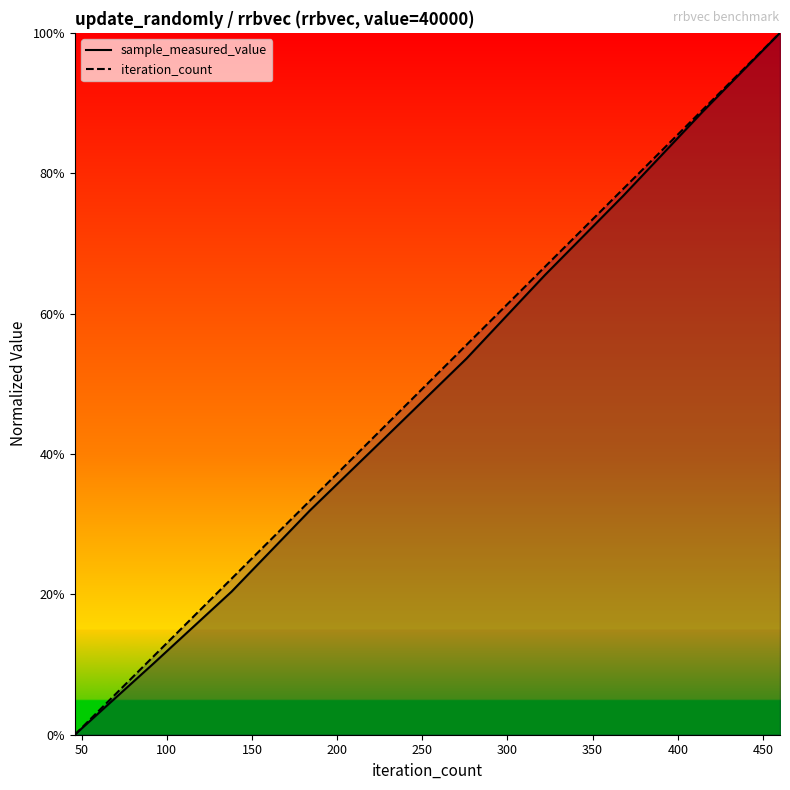

Rank the series by their maximum value, from highest to lowest.

sample_measured_value, iteration_count